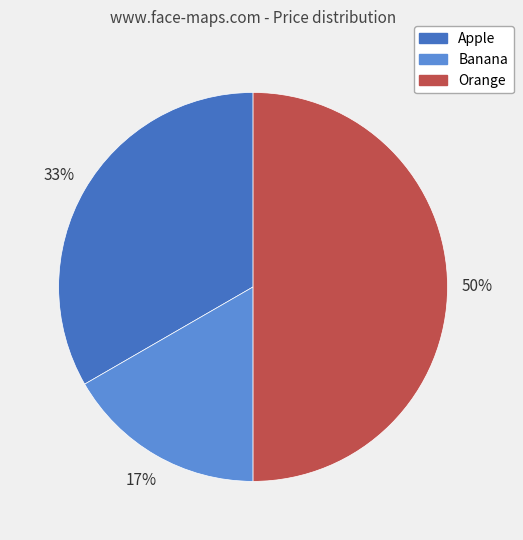

True or false: Banana accounts for 17% of the total.

True